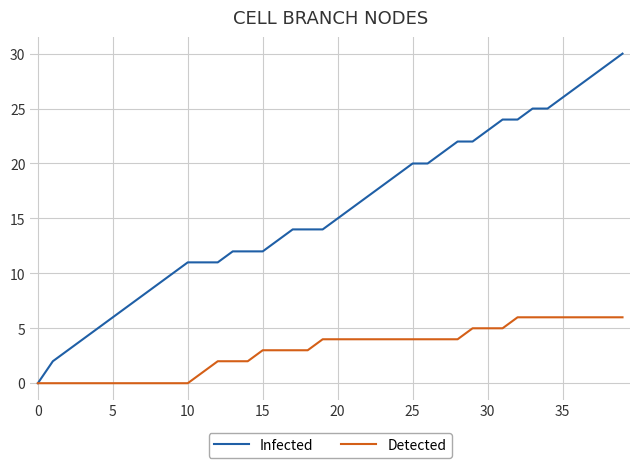

Which series has the largest total across all categories?

Infected